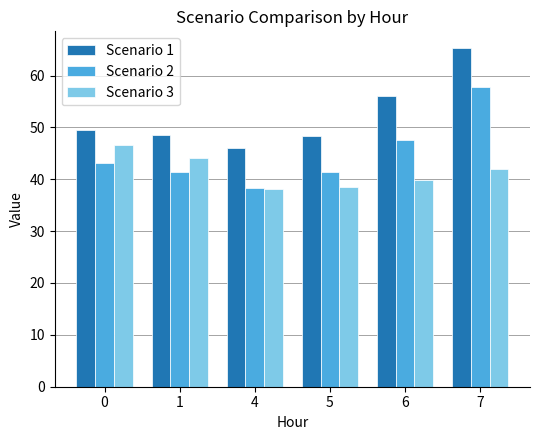

The value of Scenario 3 at 0 is 46.6. True or false?

True